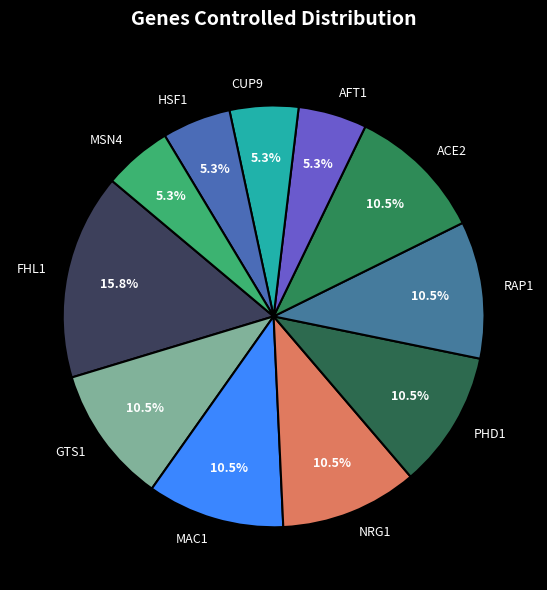

What is the largest slice in the pie chart?

FHL1